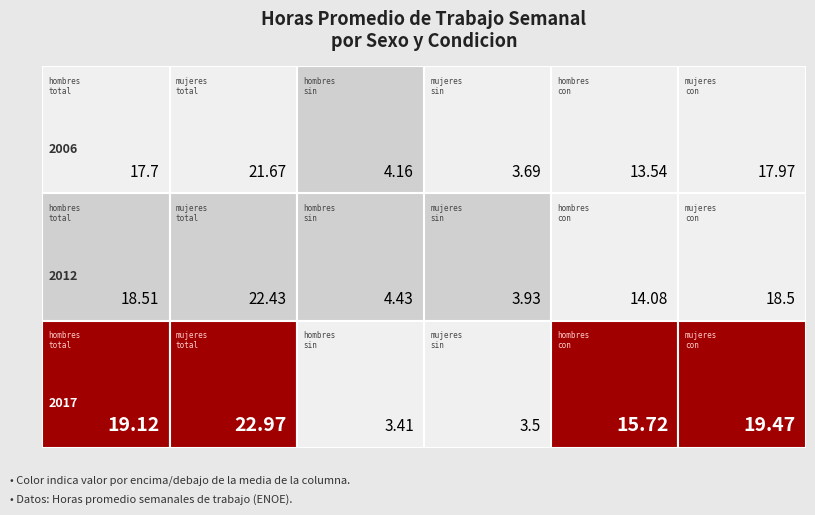

Between 2017 and 2006, which is larger?

2017